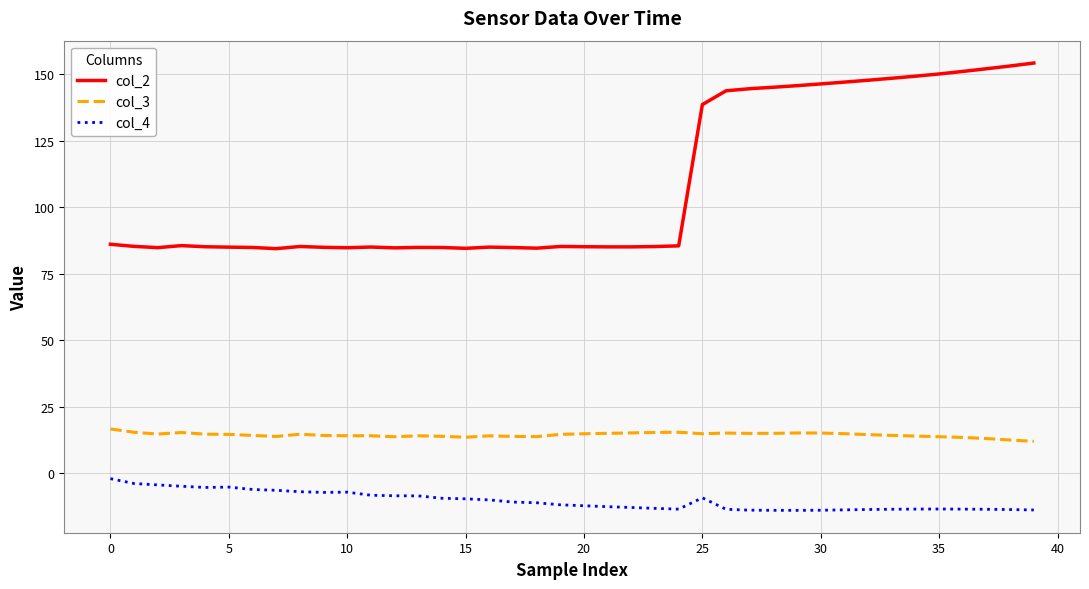

Is this an area chart (filled region under the line)?

No